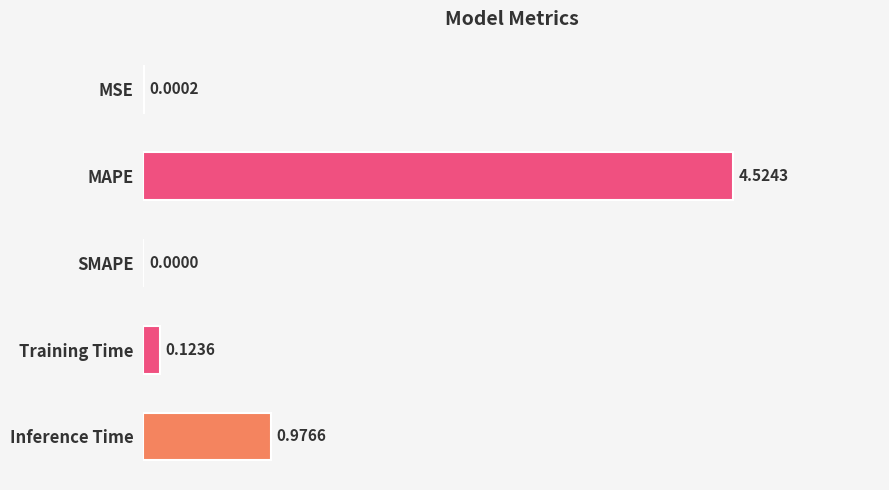

What is the change in value from SMAPE to Inference Time?

+1.0